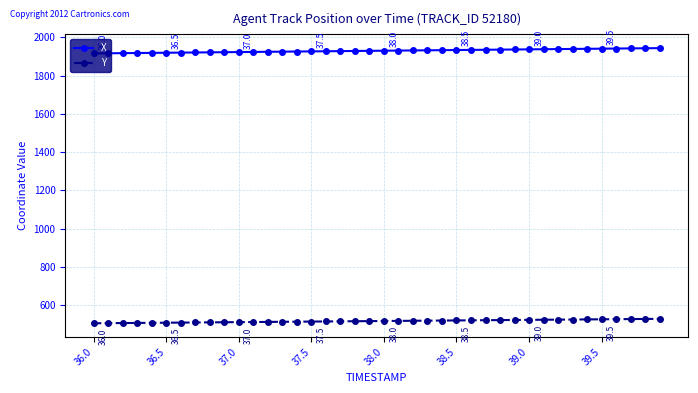

Which series has the largest total across all categories?

X